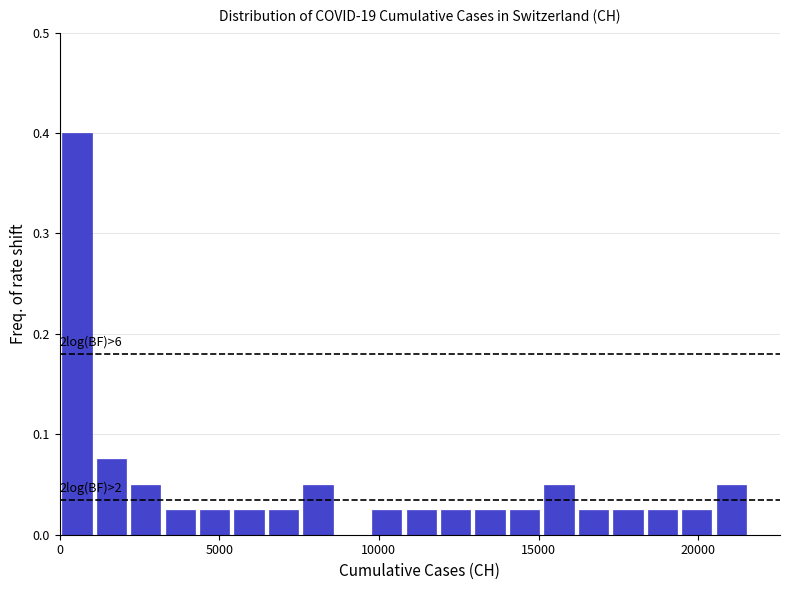

Read against the x-axis, roughly where is the centre of the tallest bar?

500